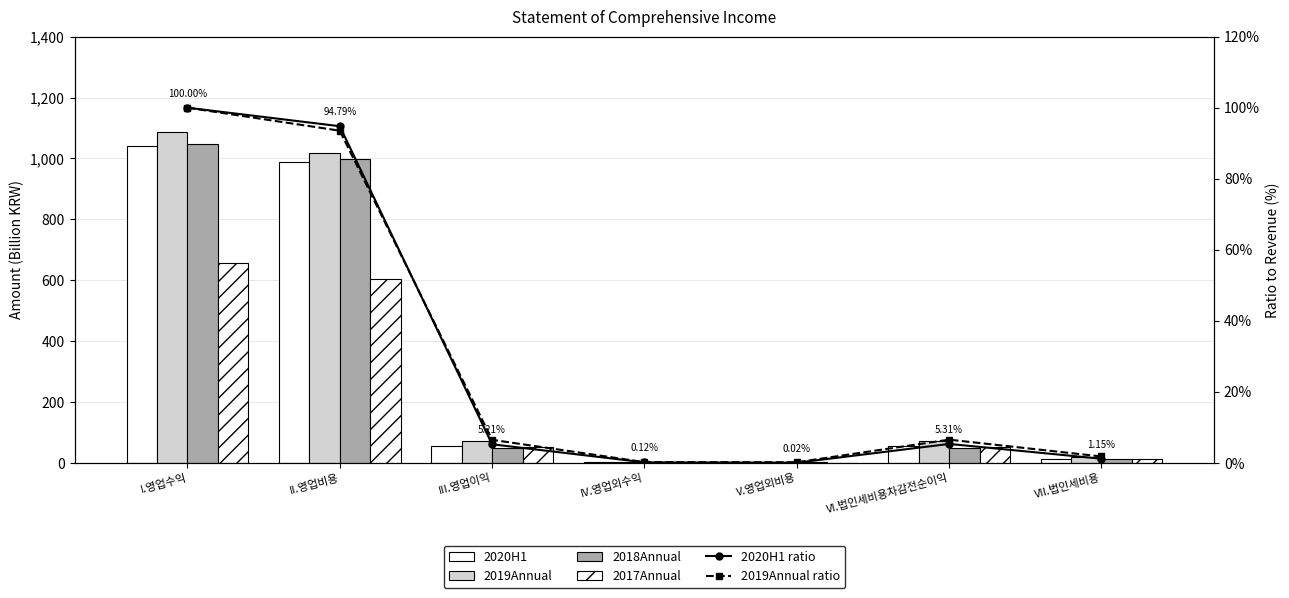

What is the minimum value for 2020H1?

0.2